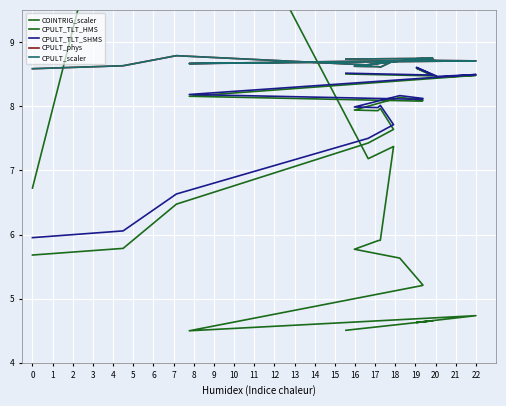

In CPULT_scaler, how many points are lower than both neighbors (excluding endpoints)?

3